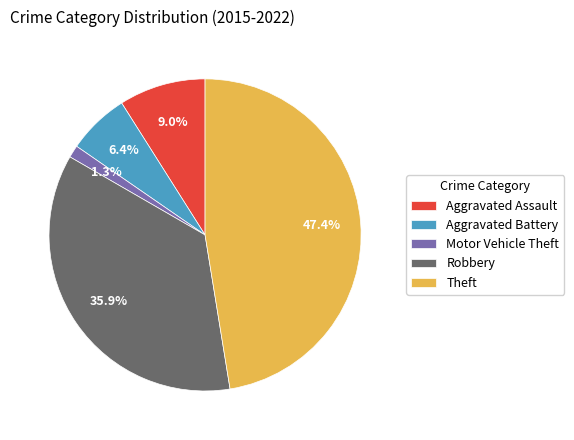

The Theft slice represents 36% of the pie. True or false?

False